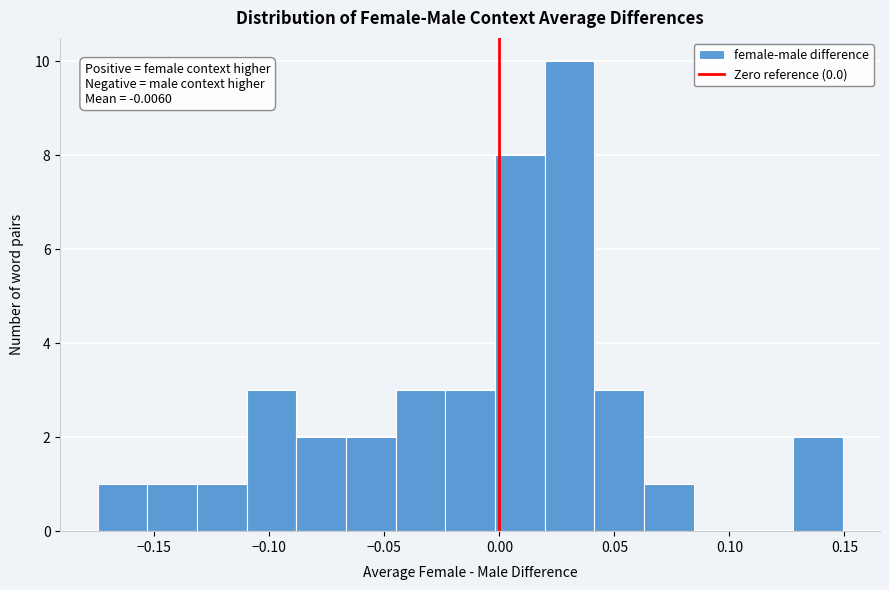

Which range on the x-axis has the tallest bar?

0.020 to 0.040